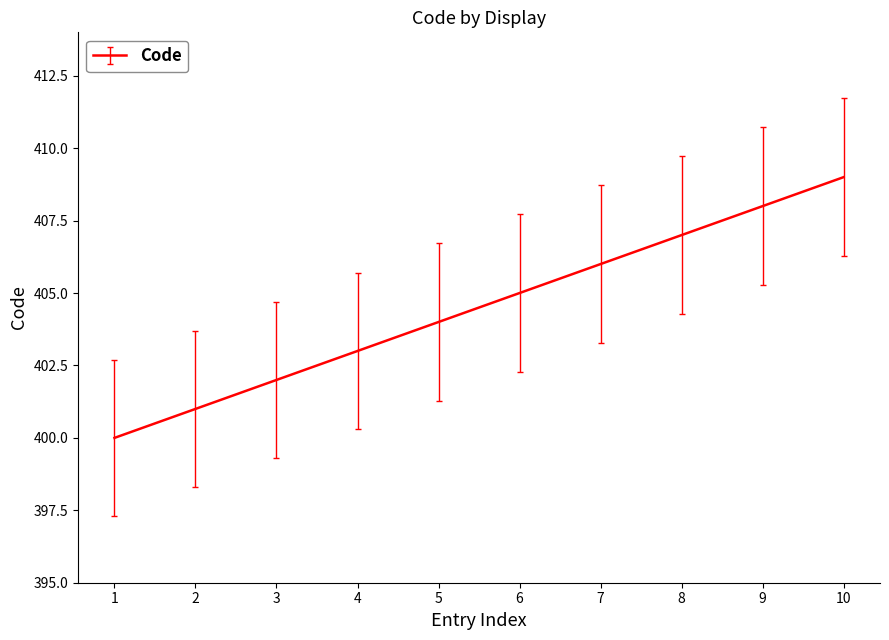

What is the difference between the maximum and minimum values?

9